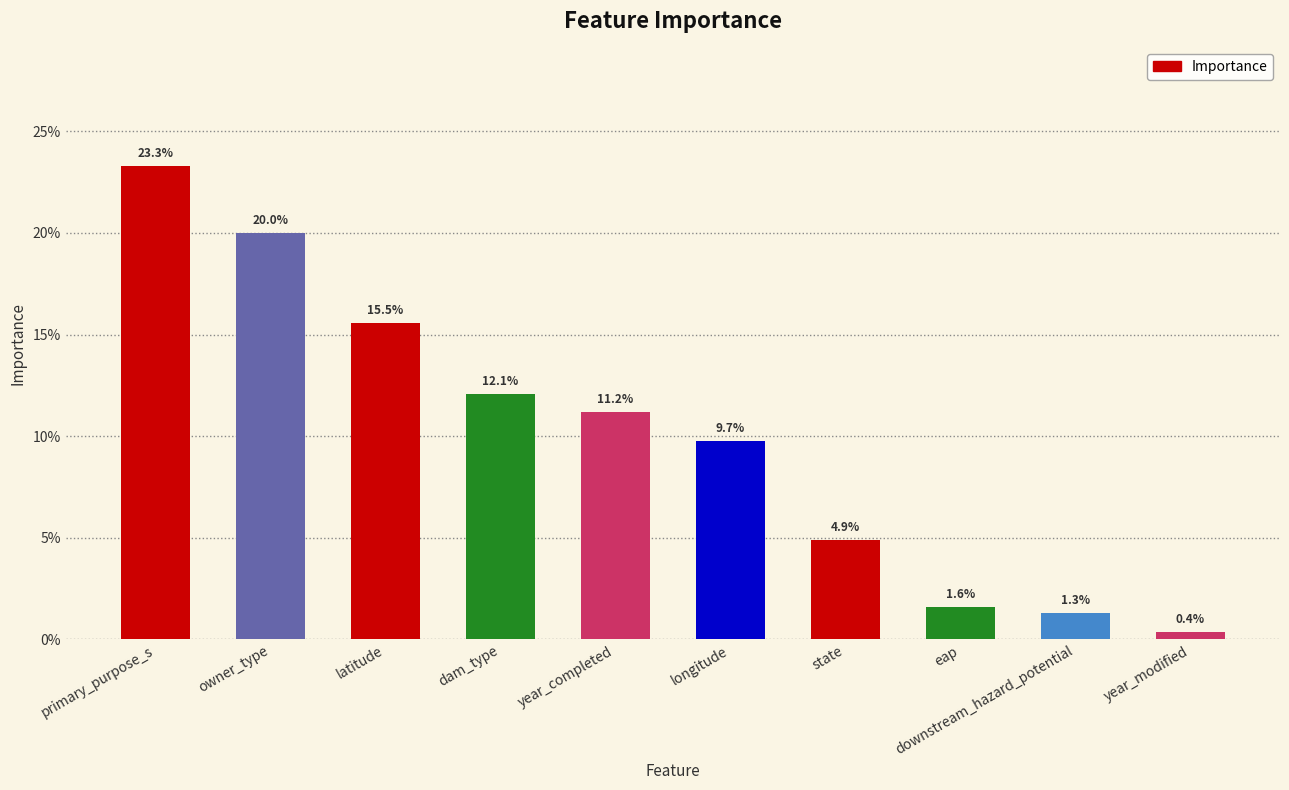

Which category has the highest value across all series?

primary_purpose_s